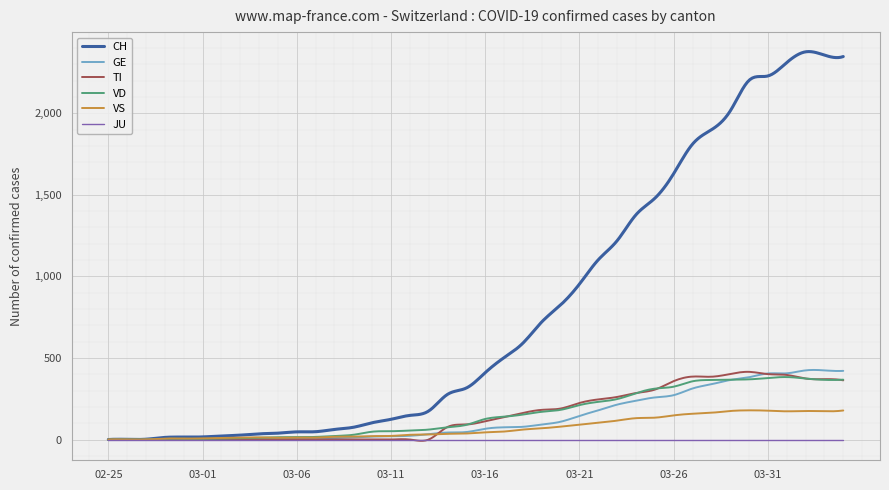

Which series has the largest total across all categories?

CH